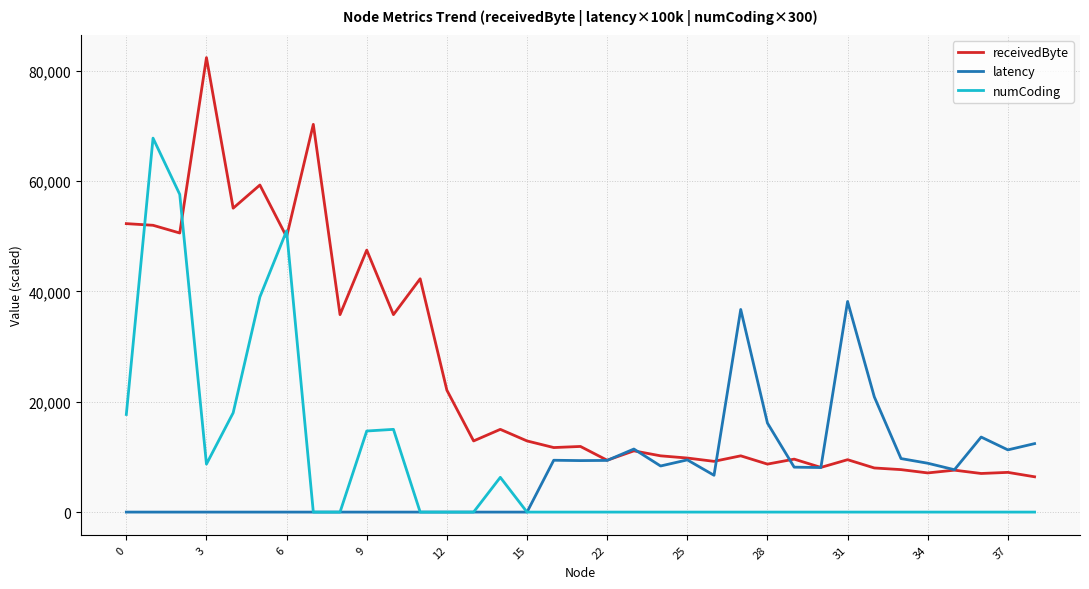

List the series in order of their peak value, highest first.

receivedByte, numCoding, latency